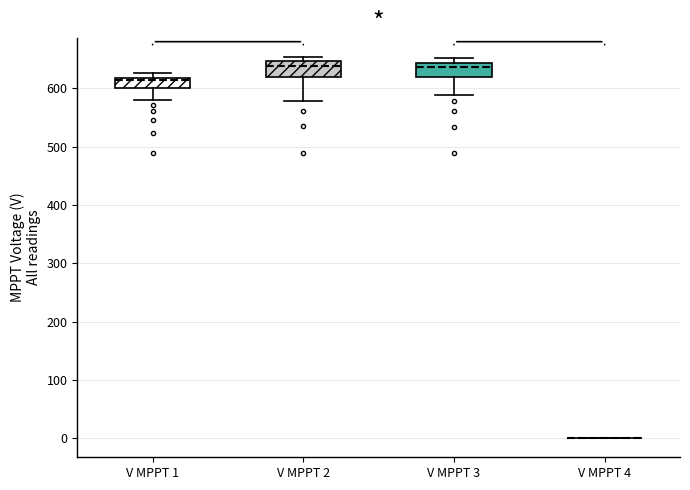

Reading left to right, transcribe this box plot: for each box, give where its median line is, the range the box spans, and where its two whiskers end, as read against the y-axis. The values are not printed on the chart, so give them approximately, as read against the axis.

V MPPT 1: median 610, box 600 to 620, whiskers 580 to 630
V MPPT 2: median 640, box 620 to 650, whiskers 580 to 650 (just above the box's upper edge)
V MPPT 3: median 640 (just below the box's upper edge), box 620 to 640, whiskers 590 to 650
V MPPT 4: box collapsed to a line at 0, whiskers 0 to 0